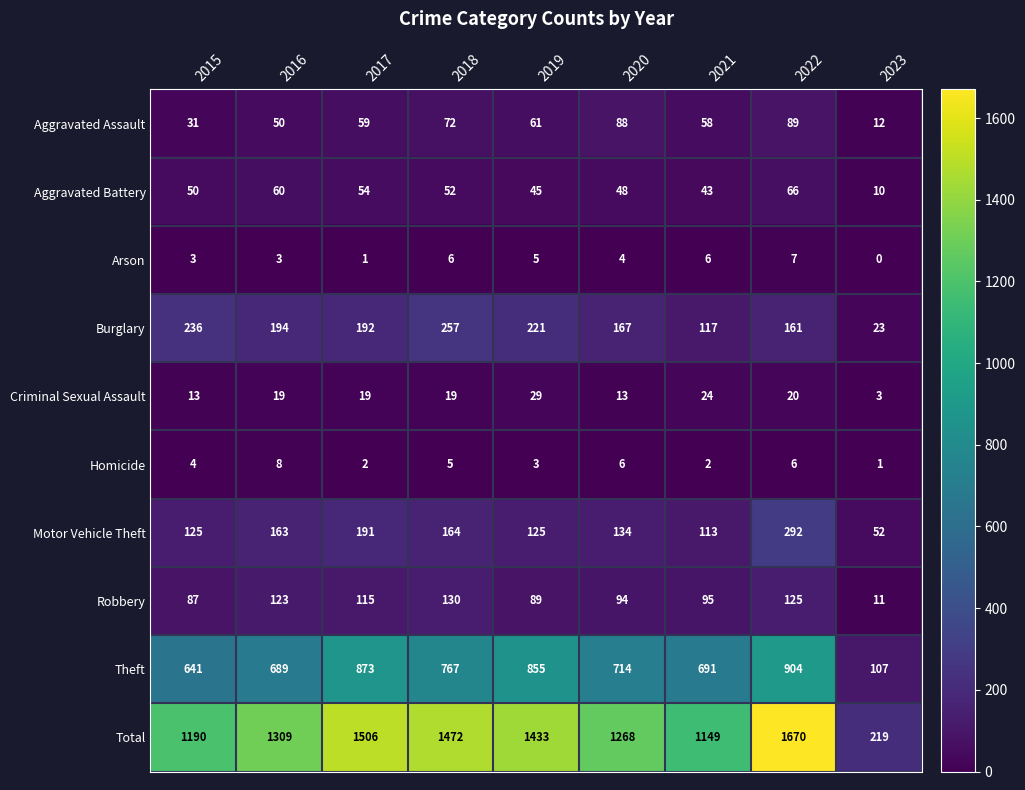

At how many categories does at least one series exceed 1521?

1